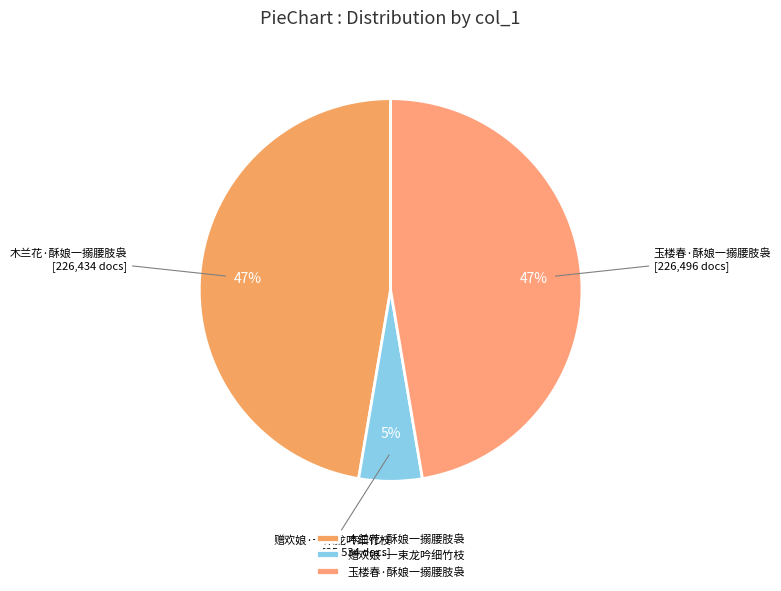

Which has a higher value, 赠欢娘·一束龙吟细竹枝 or 木兰花·酥娘一搦腰肢袅?

木兰花·酥娘一搦腰肢袅